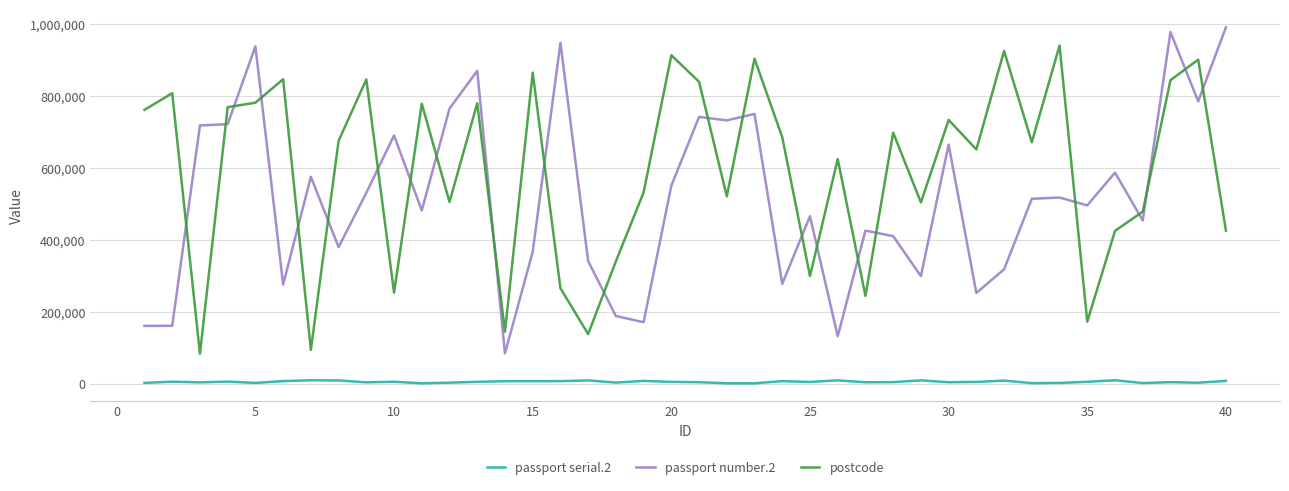

What is the maximum value shown in the chart?

990002